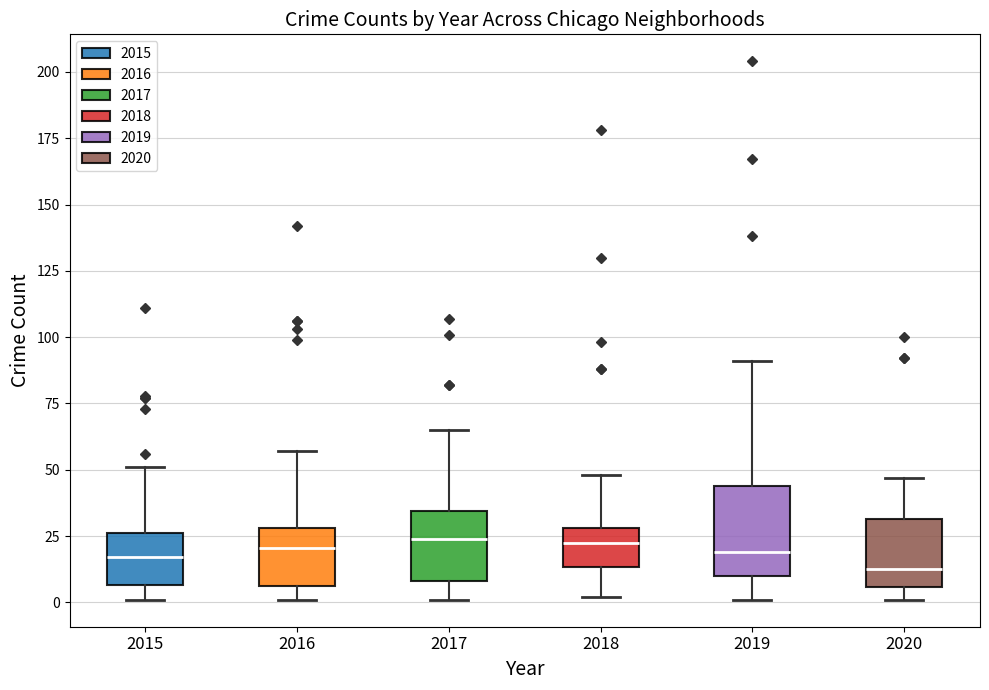

Which box is the tallest, from its lower edge to its upper edge?

2019